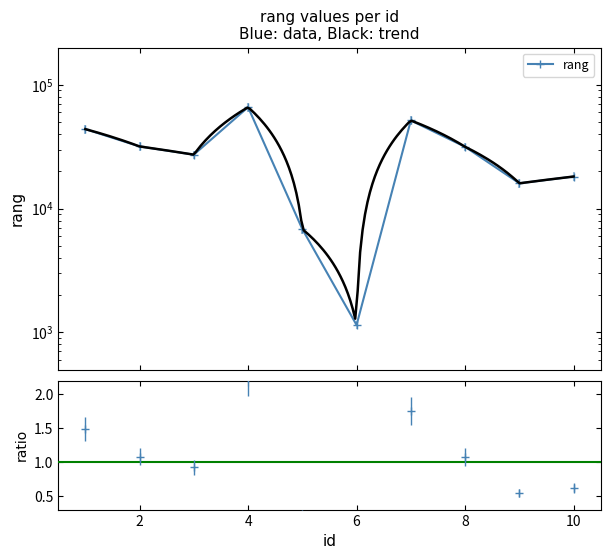

What is the sum of all values?

294025